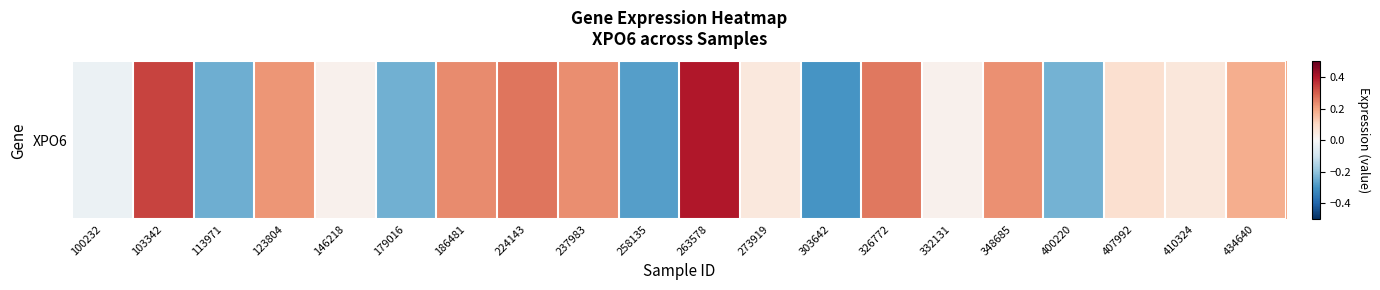

Between 332131 and 400220, which is larger?

332131